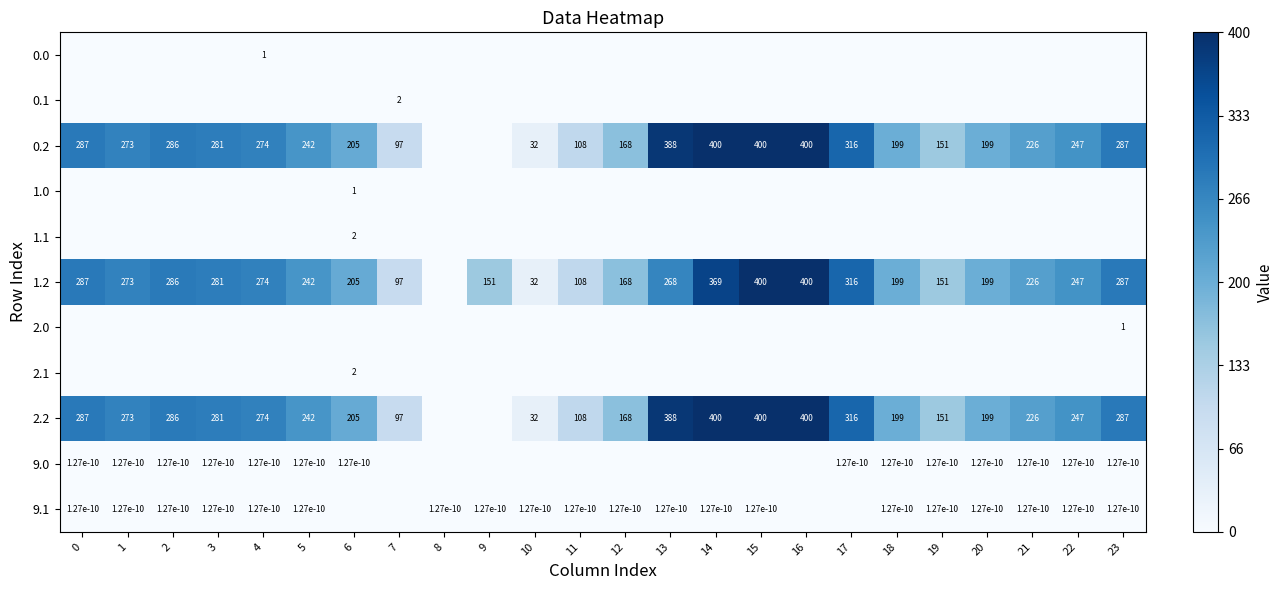

The value of 1.2 at 13 is 418.4. True or false?

False